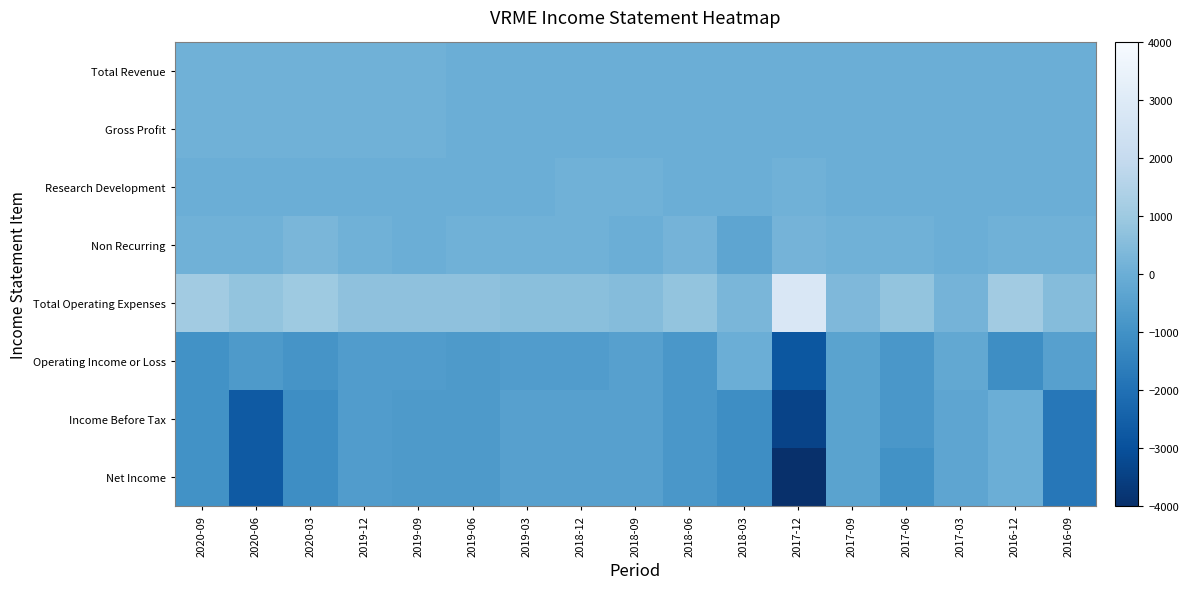

At which category does the chart reach its minimum across all series?

2017-12